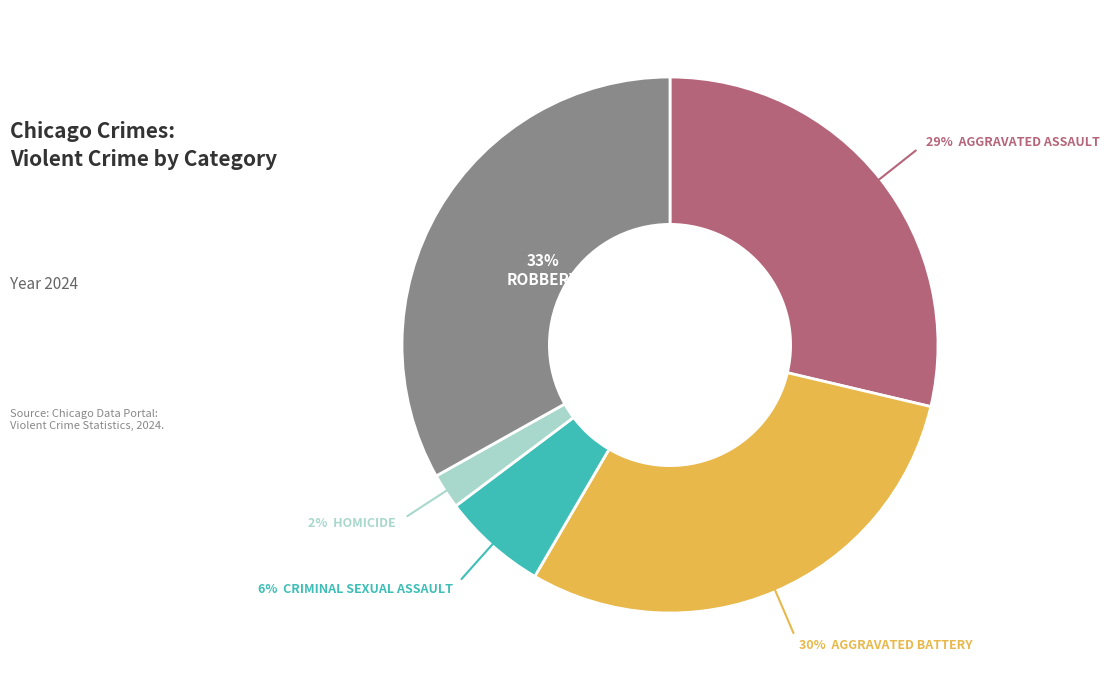

Count the number of slices in the pie.

5